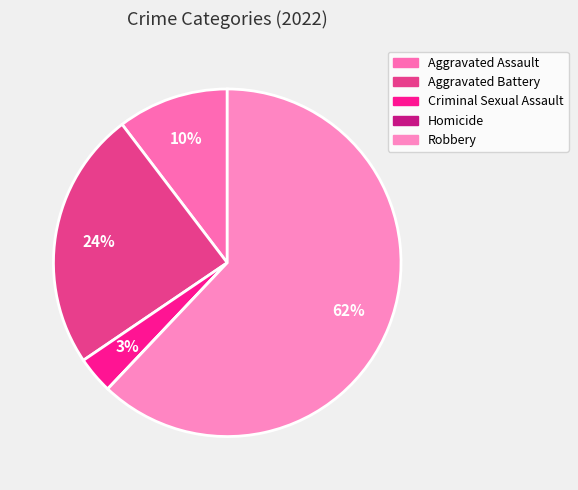

To the nearest percent, what is the average slice percentage?

20%